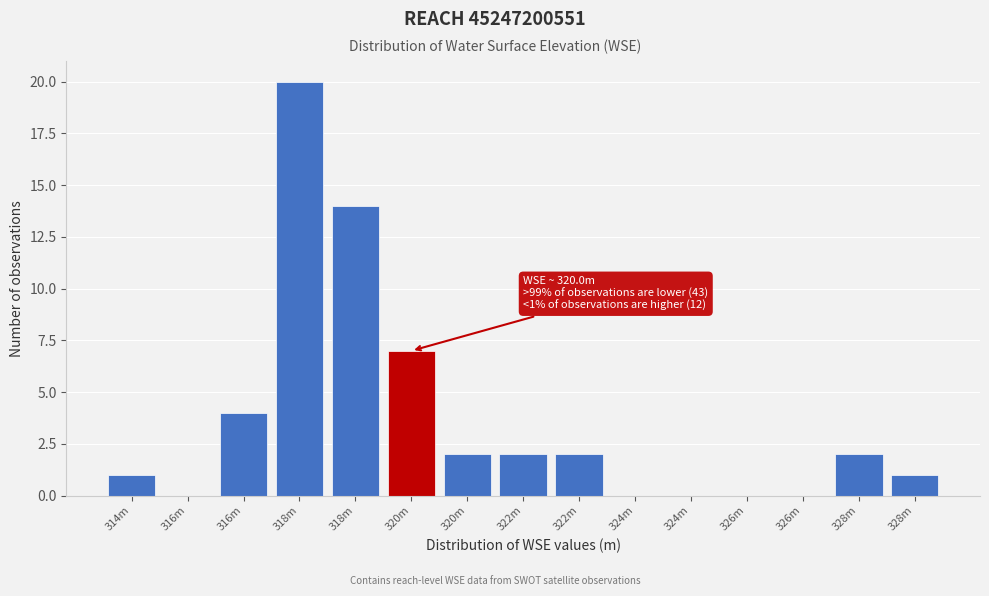

How many distinct data groups are displayed?

1